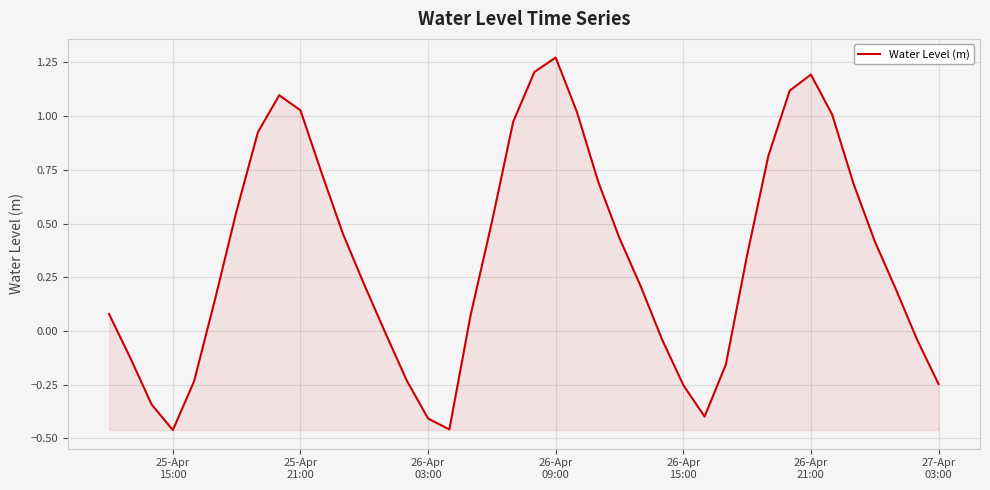

Count the number of values greater than 0.

26